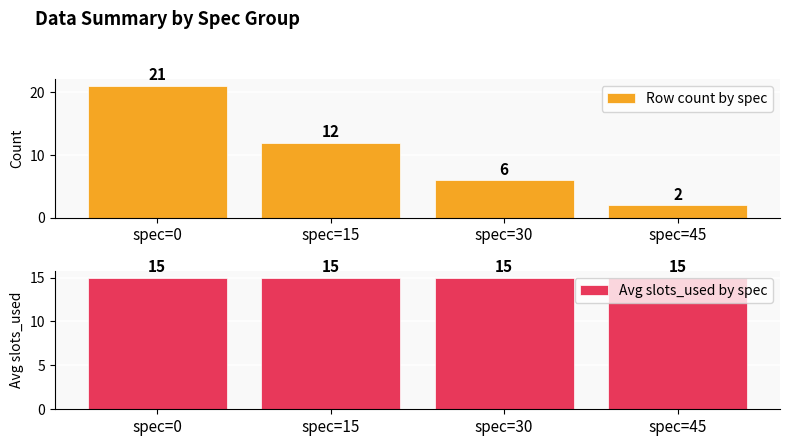

What is the difference between the second highest and minimum values in the Row count by spec series?

10